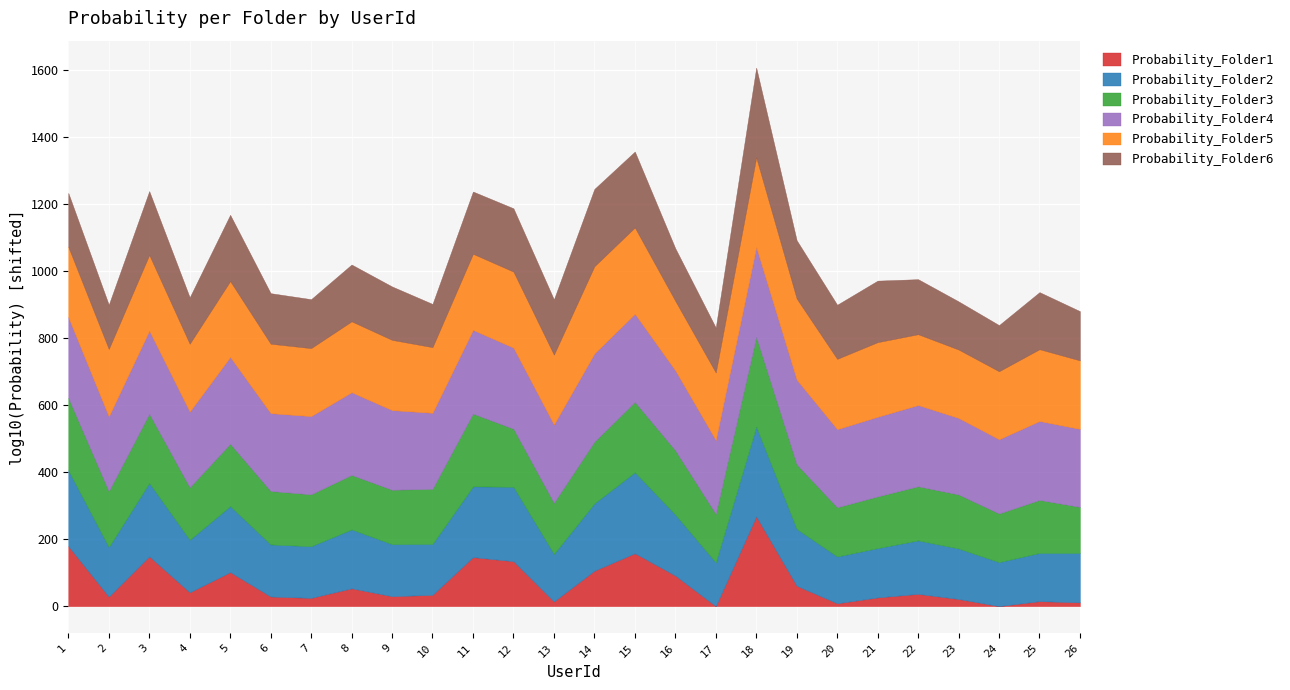

What are all the series names shown in the legend?

Probability_Folder1, Probability_Folder2, Probability_Folder3, Probability_Folder4, Probability_Folder5, Probability_Folder6